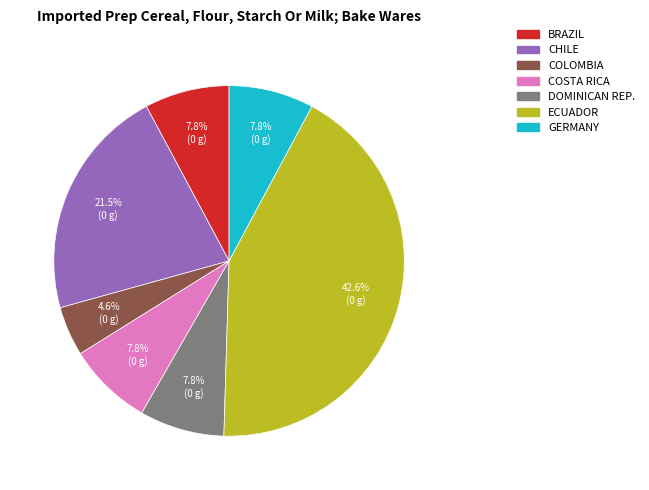

Is there any slice that represents more than half of the pie?

No